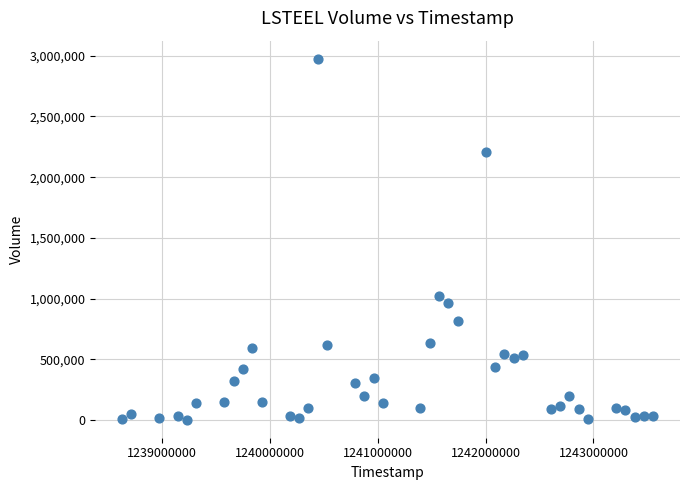

What Y value in the scatter plot is closest to 1489400?

1024500